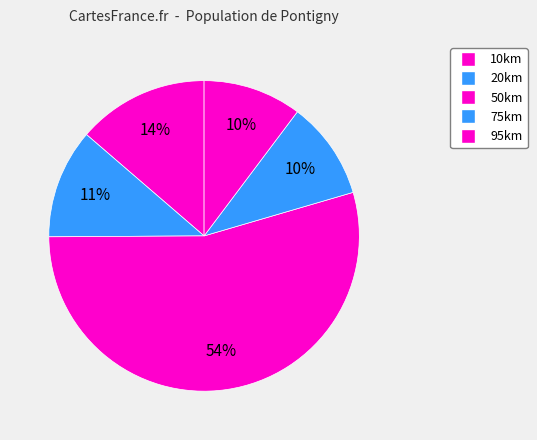

To the nearest percent, what portion does 50km represent?

54%